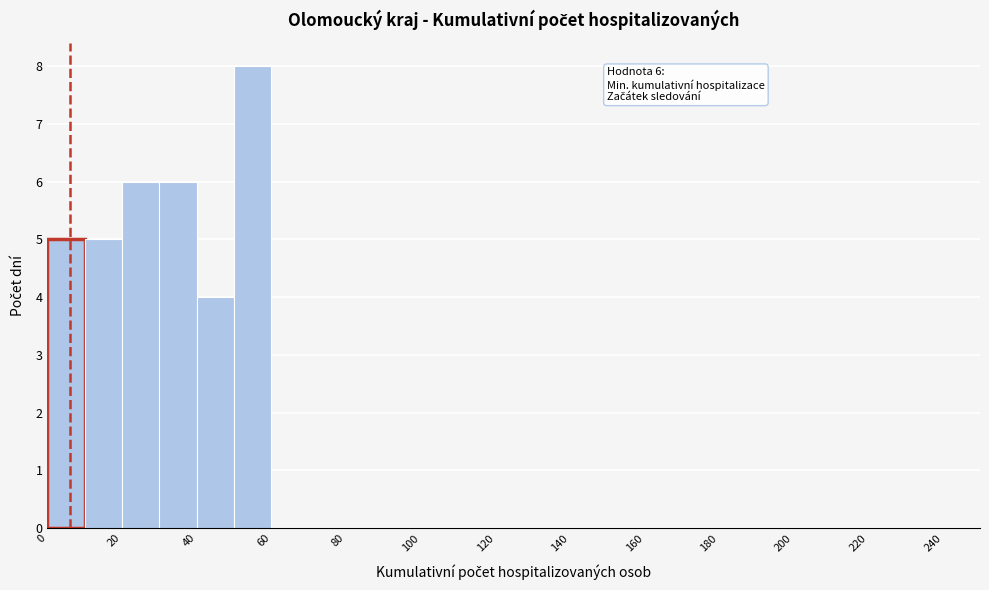

Over which range of the x-axis is the bar tallest?

50 to 60